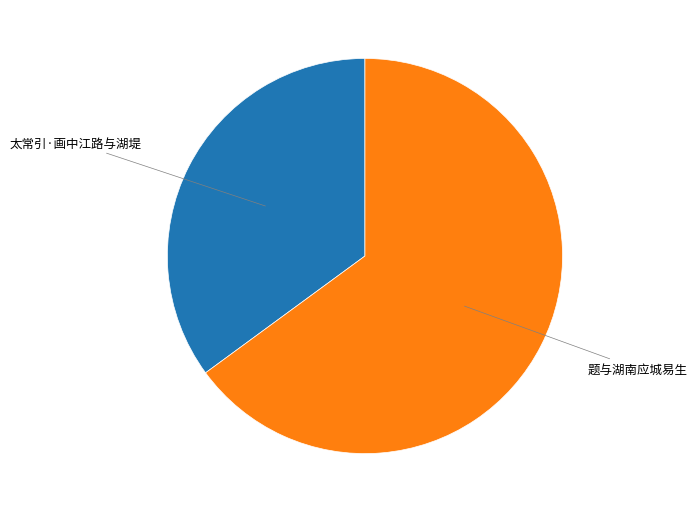

Does any single category account for the majority?

Yes